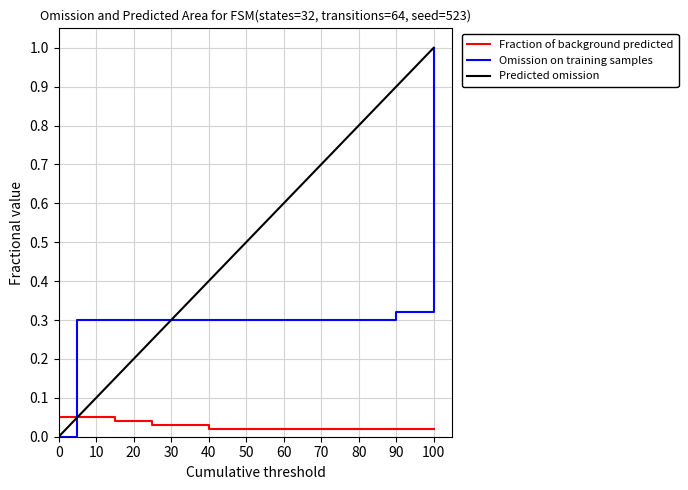

True or false: Fraction of background predicted and Omission on training samples cross at least once.

True